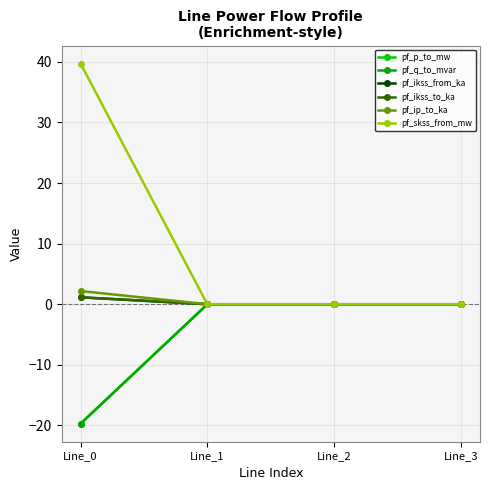

How many lines are shown in the chart?

6